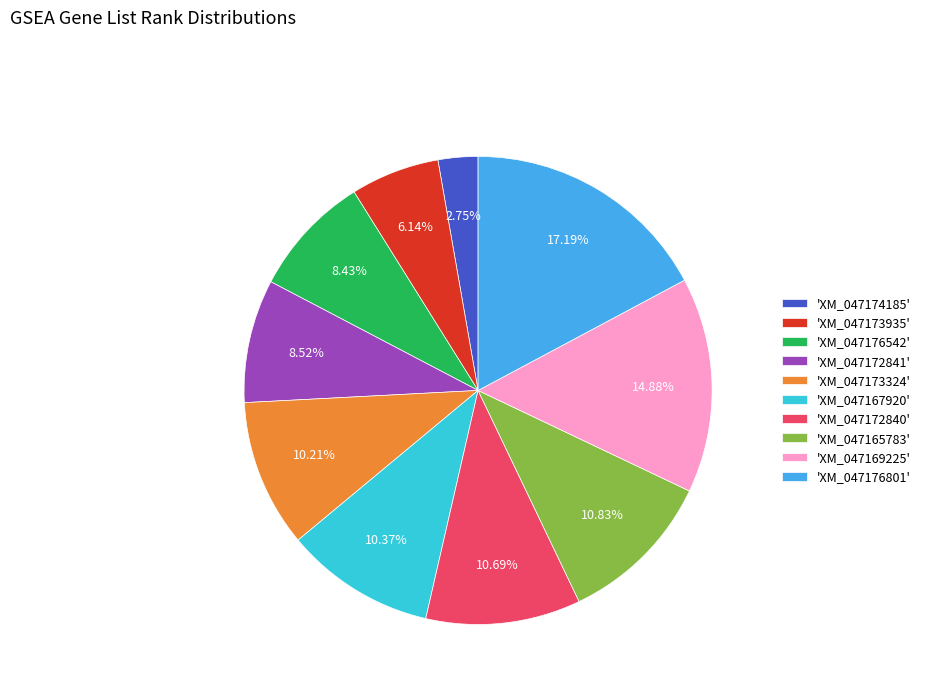

Count the number of slices in the pie.

10